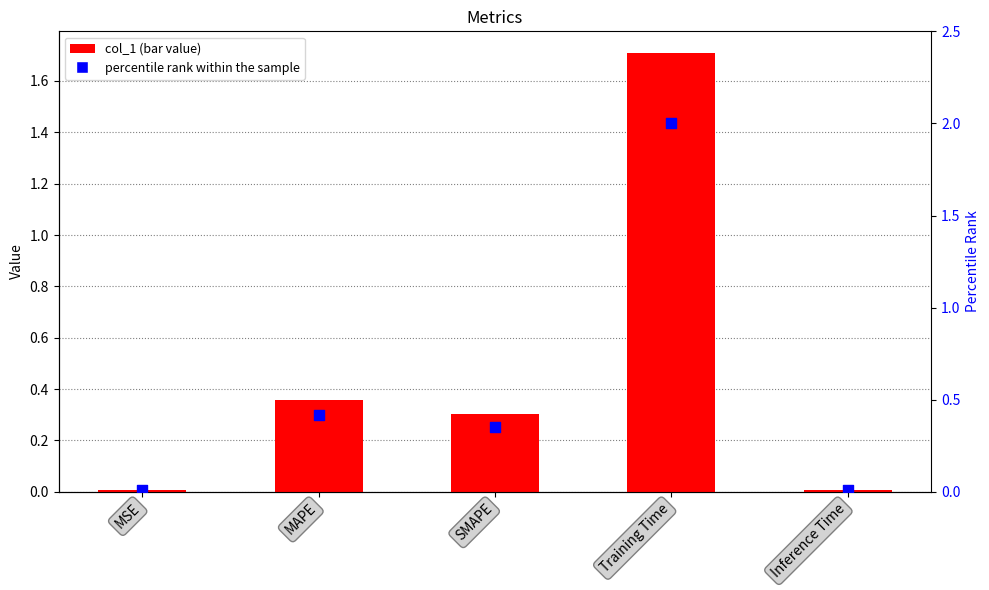

Which series reaches the minimum Y coordinate?

col_1